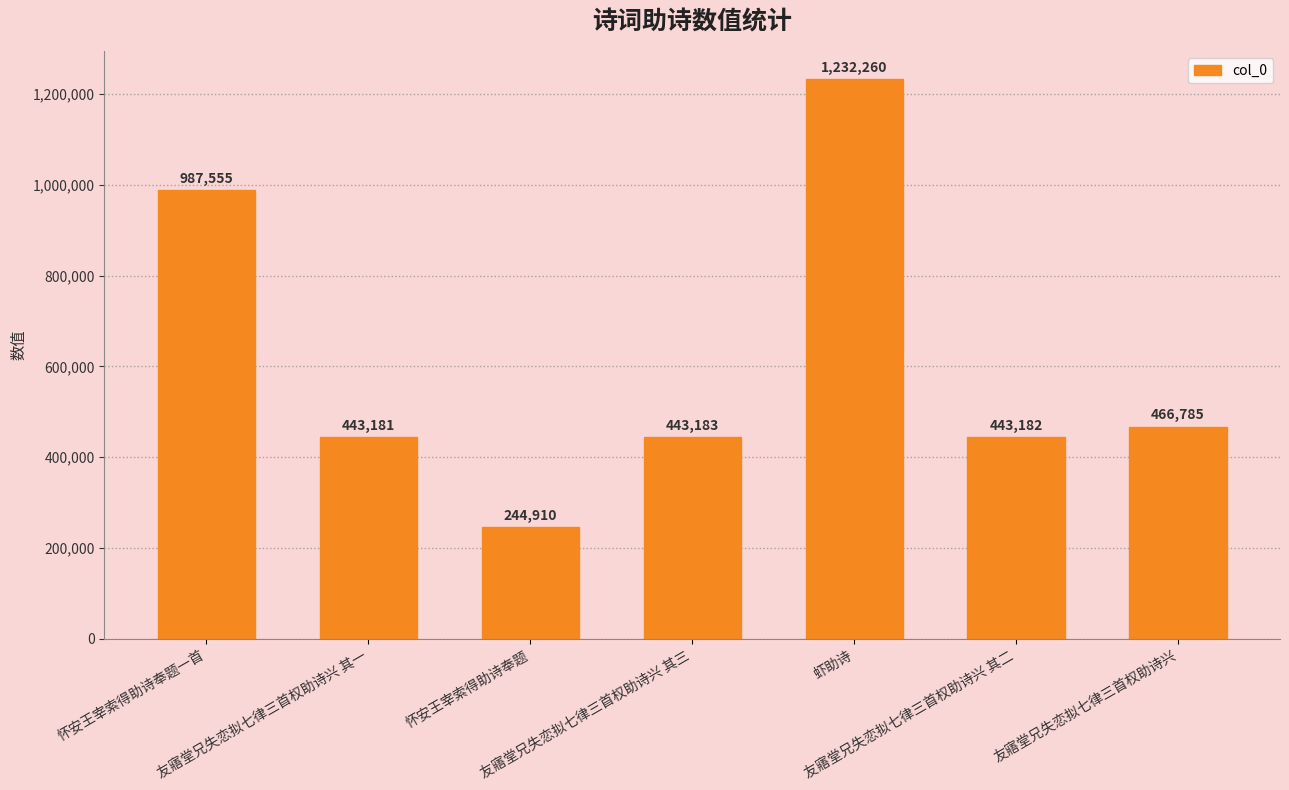

How many data points does each series have?

7